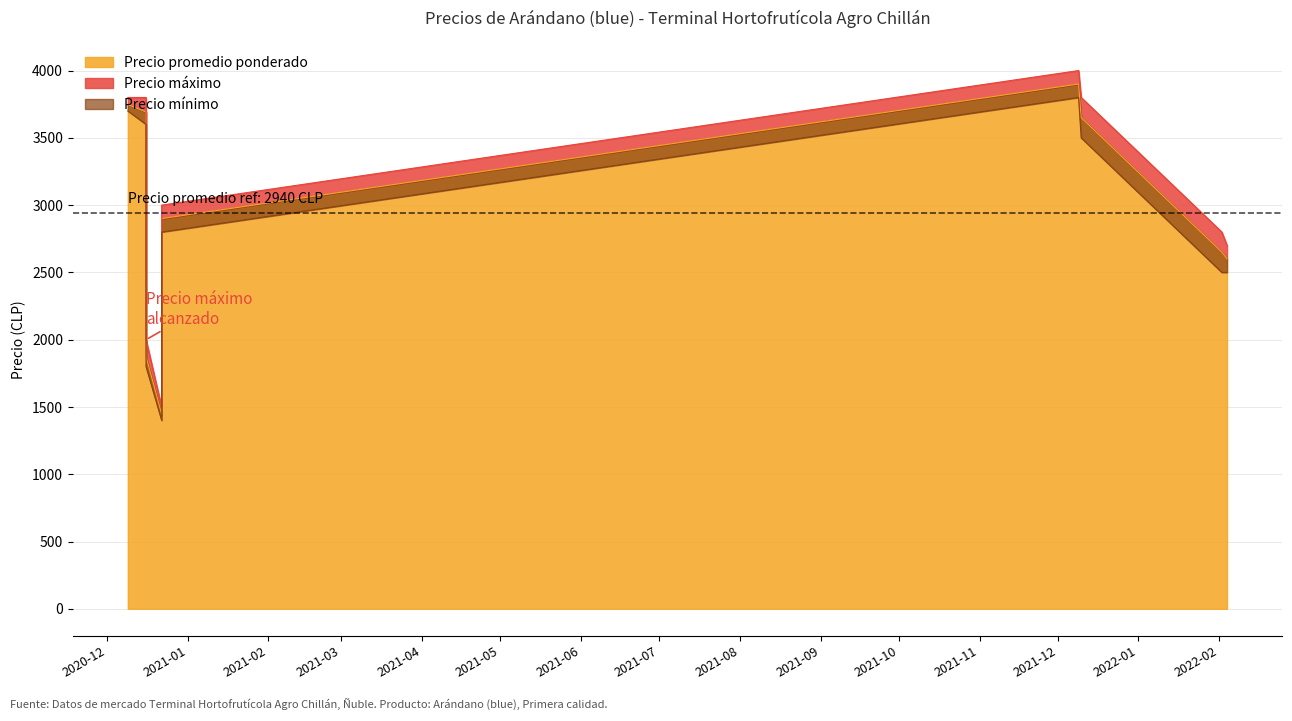

How many lines are shown in the chart?

3